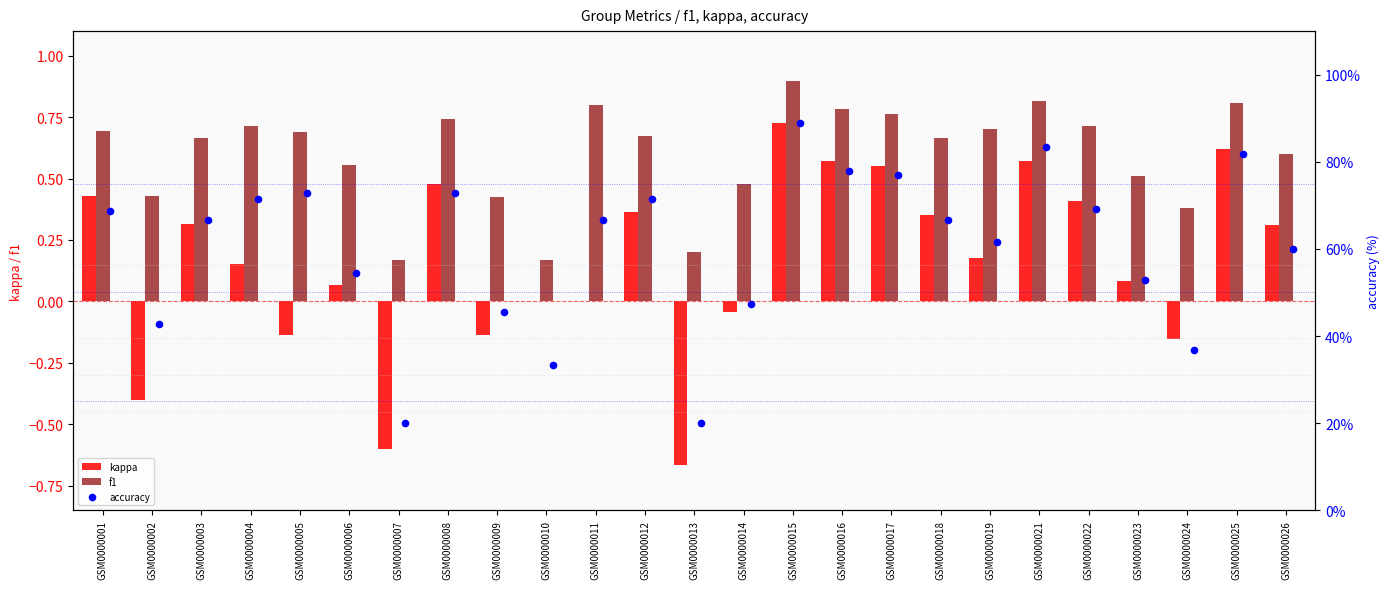

The kappa series shows 0.4 at GSM0000003. True or false?

False